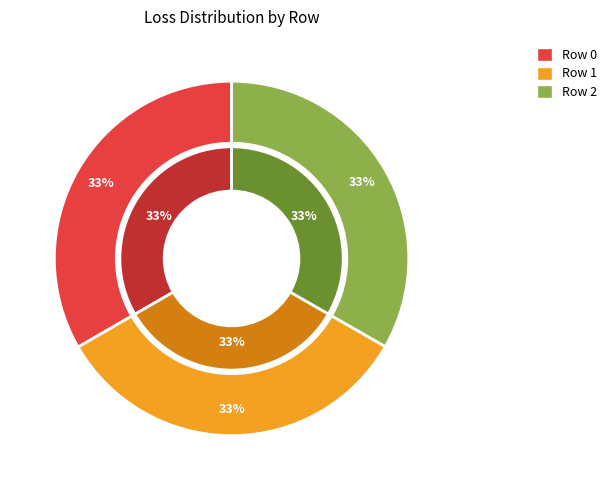

Does 0 represent more than half of the total?

No